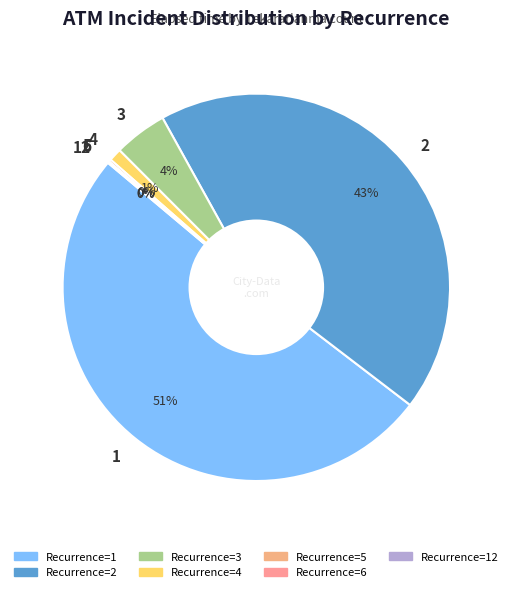

Does any single category account for the majority?

Yes